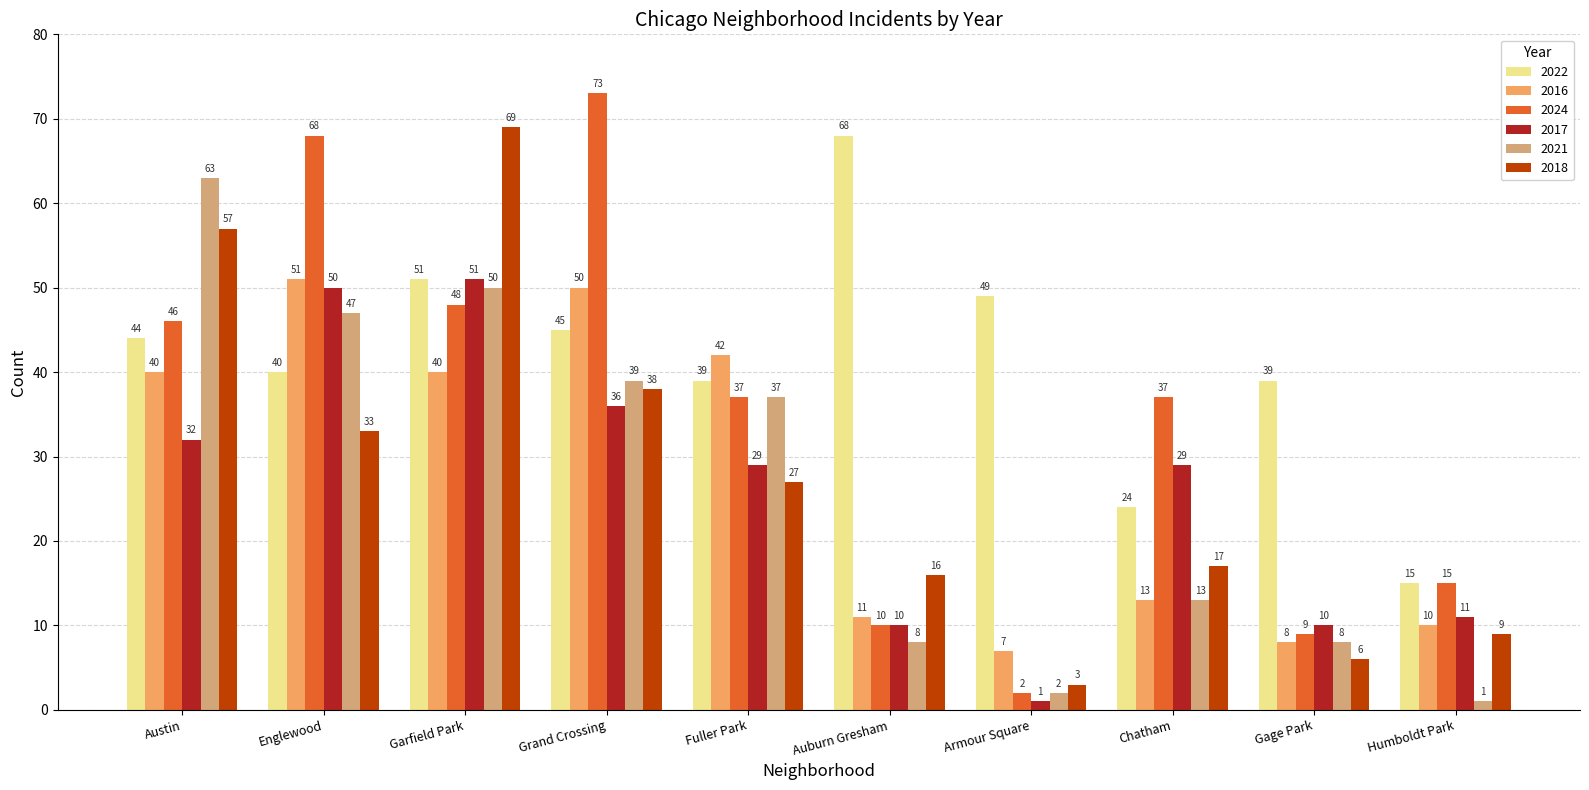

What is the minimum value for 2021?

1